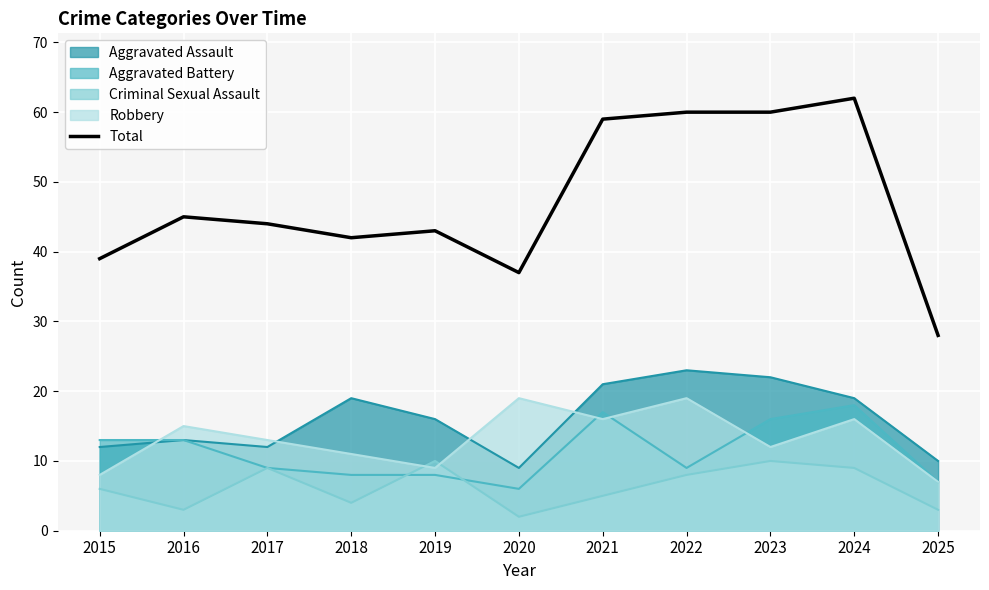

Which series has the largest range (max minus min)?

Total